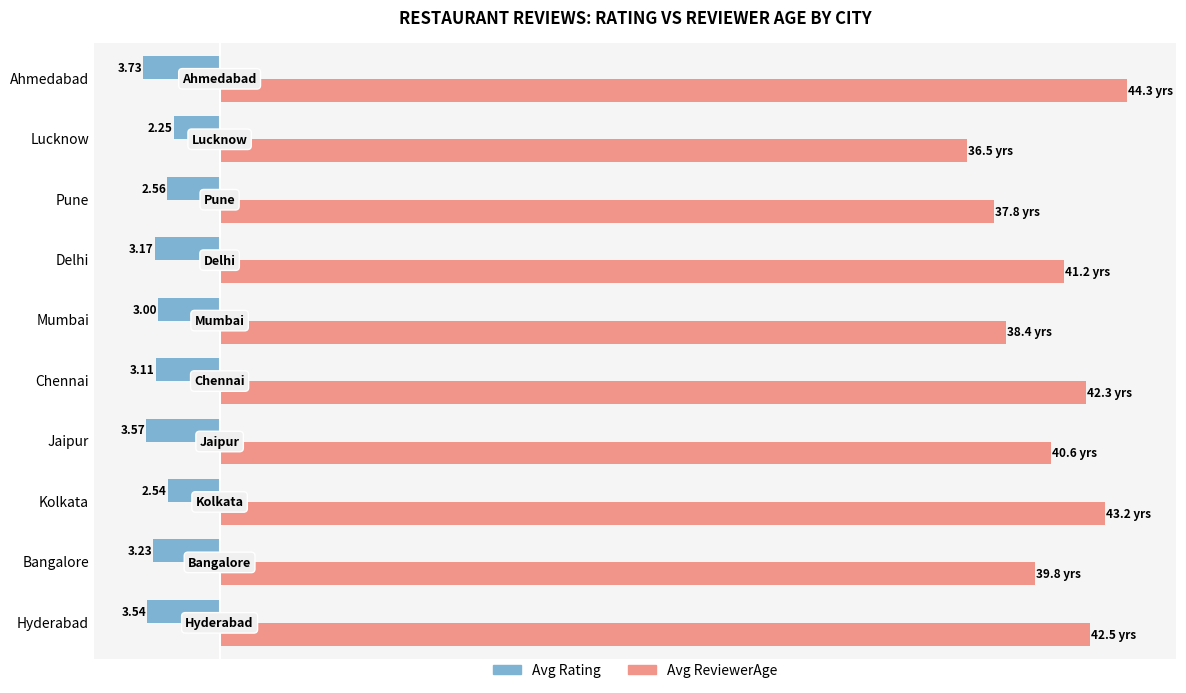

Where does the Avg Rating series first go above -3?

Kolkata